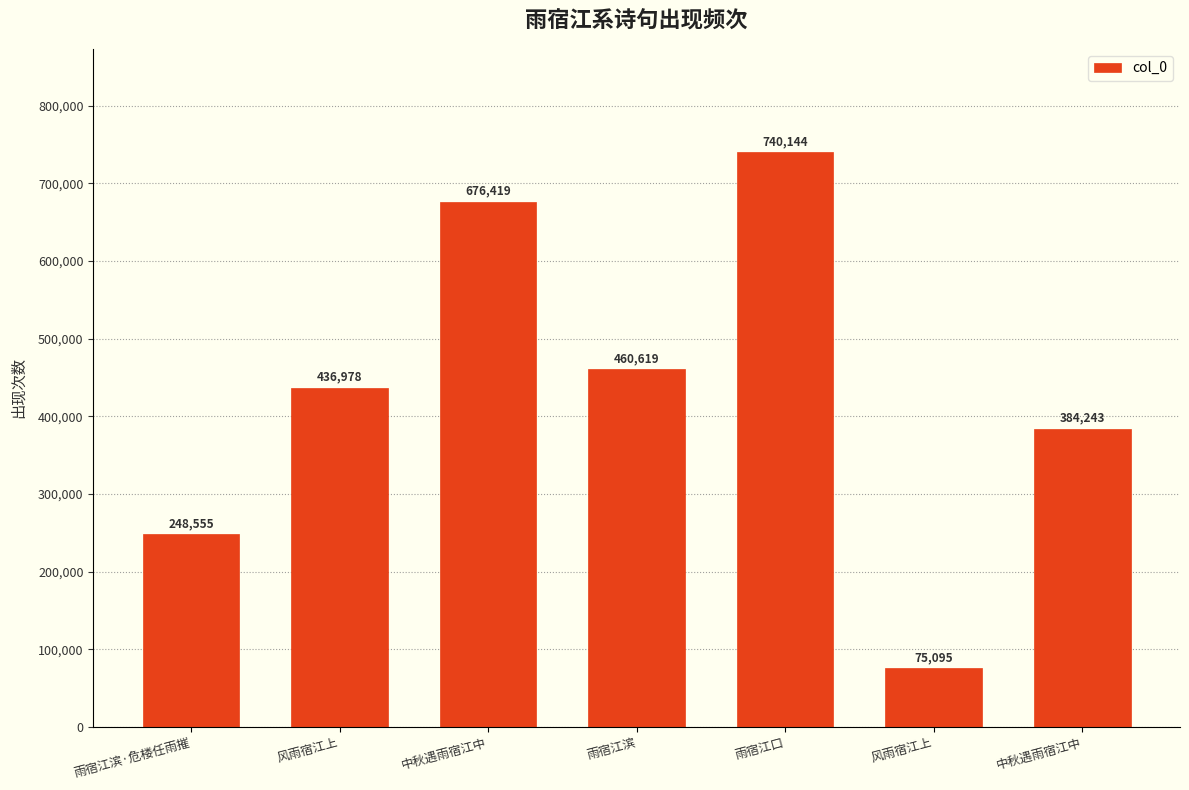

How many bars are there in total?

7